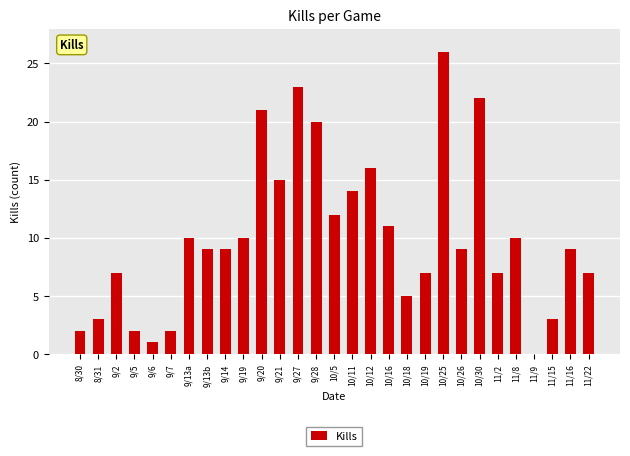

Reading left to right, extract all data points from this chart.

8/30=2	8/31=3	9/2=7	9/5=2	9/6=1	9/7=2	9/13a=10	9/13b=9	9/14=9	9/19=10	9/20=21	9/21=15	9/27=23	9/28=20	10/5=12	10/11=14	10/12=16	10/16=11	10/18=5	10/19=7	10/25=26	10/26=9	10/30=22	11/2=7	11/8=10	11/9=0	11/15=3	11/16=9	11/22=7